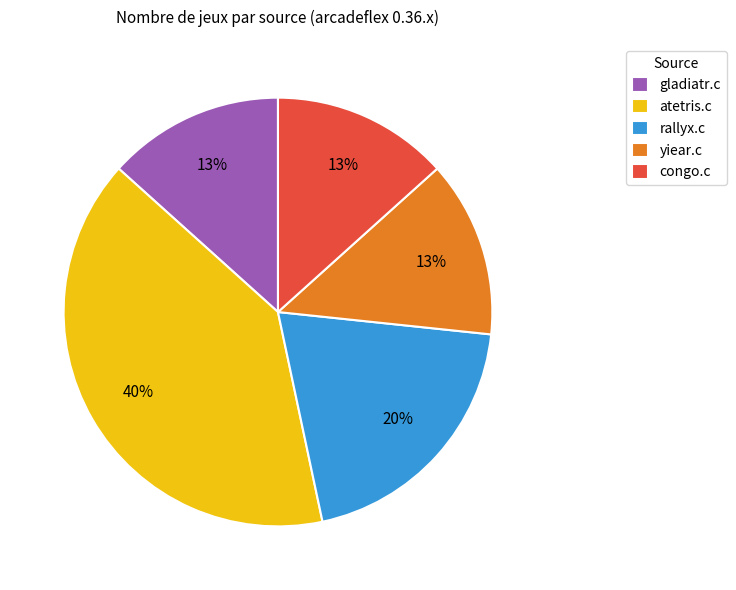

To the nearest percent, what is the average slice percentage?

20%